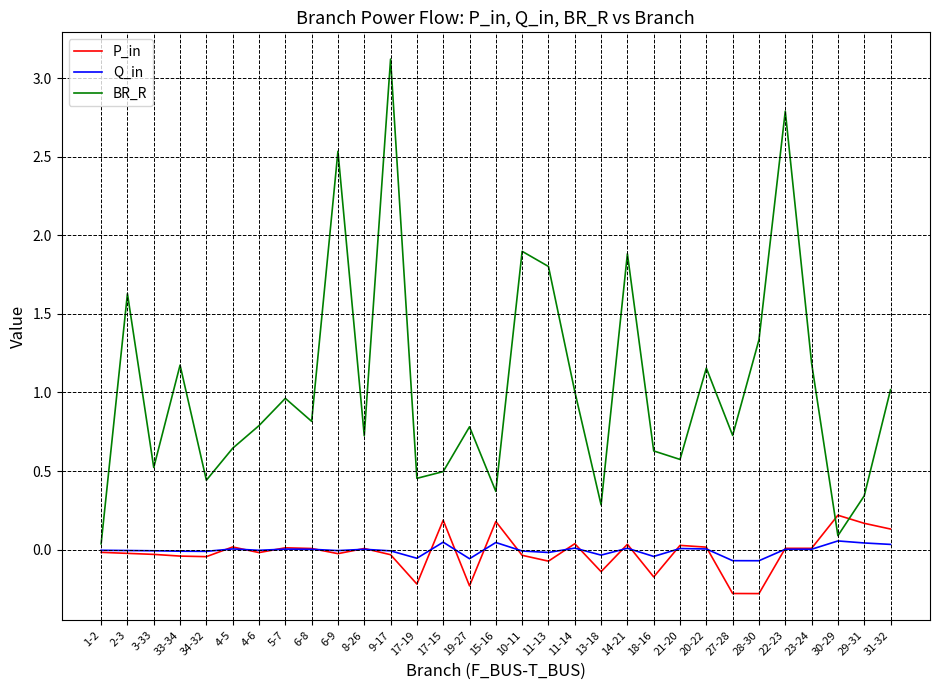

How many lines are shown in the chart?

3